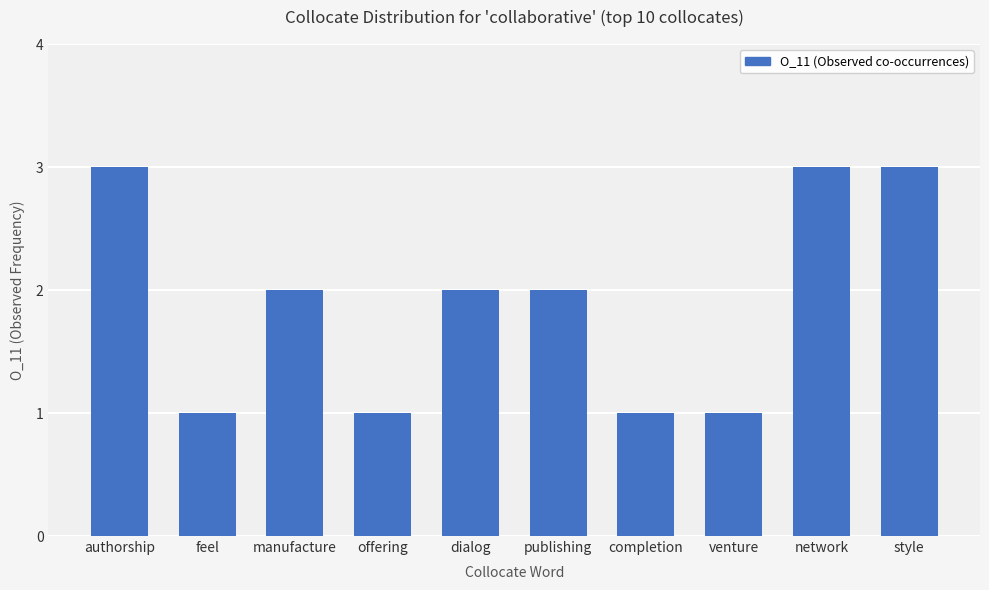

Which has a higher value, style or dialog?

style